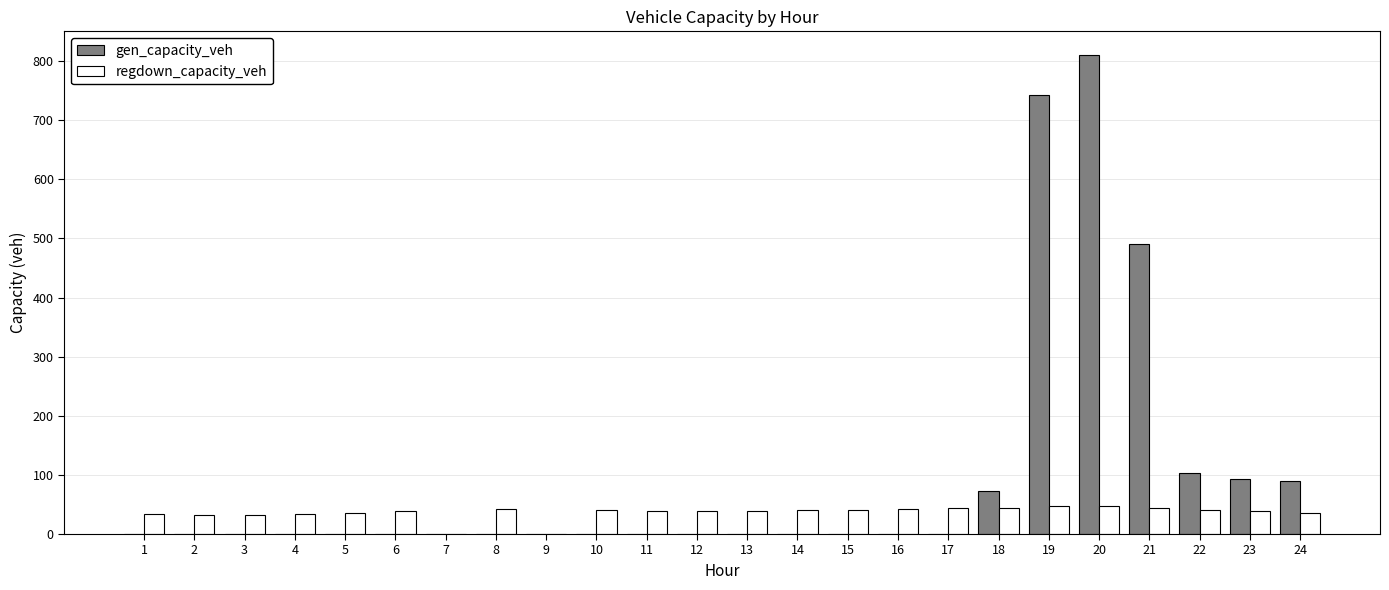

What is the sum of the regdown_capacity_veh values at 3 and 16?

74.8